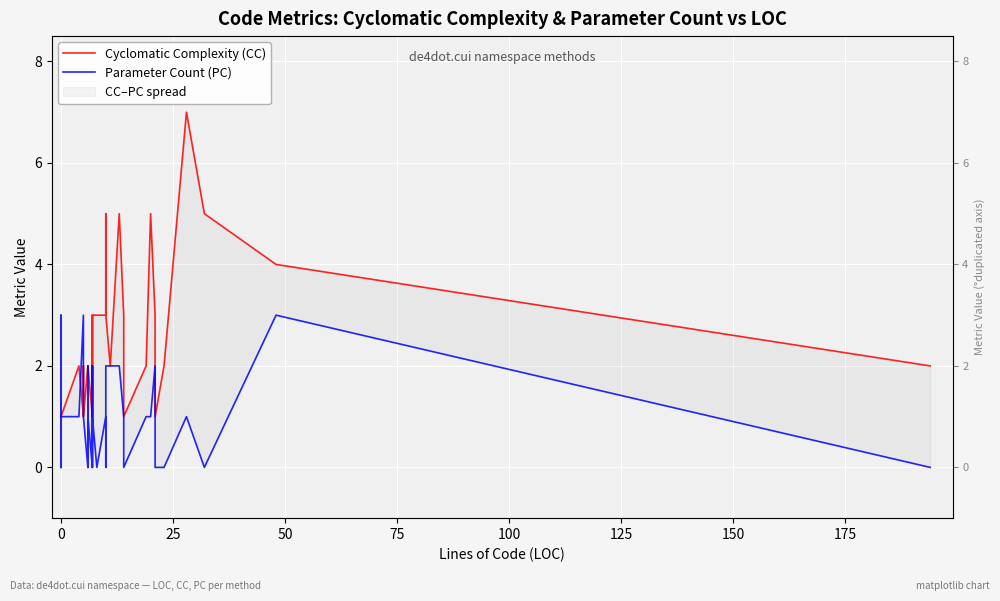

Count the Parameter Count (PC) values in the range 0 to 2.

36